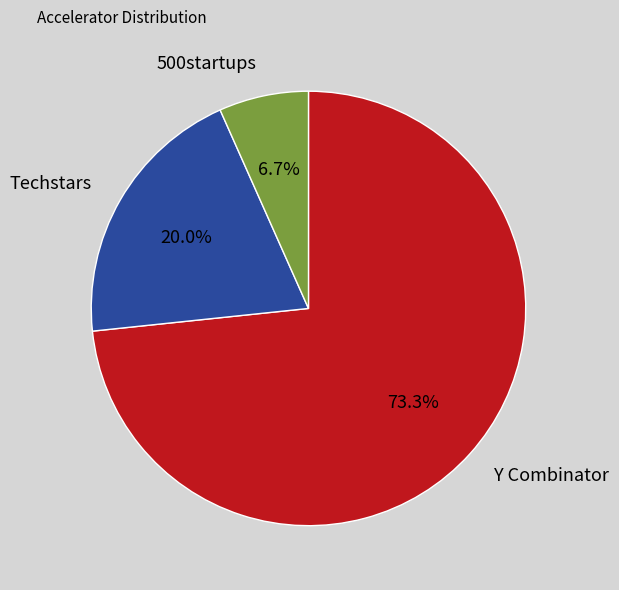

Rank the categories by value from lowest to highest.

500startups, Techstars, Y Combinator